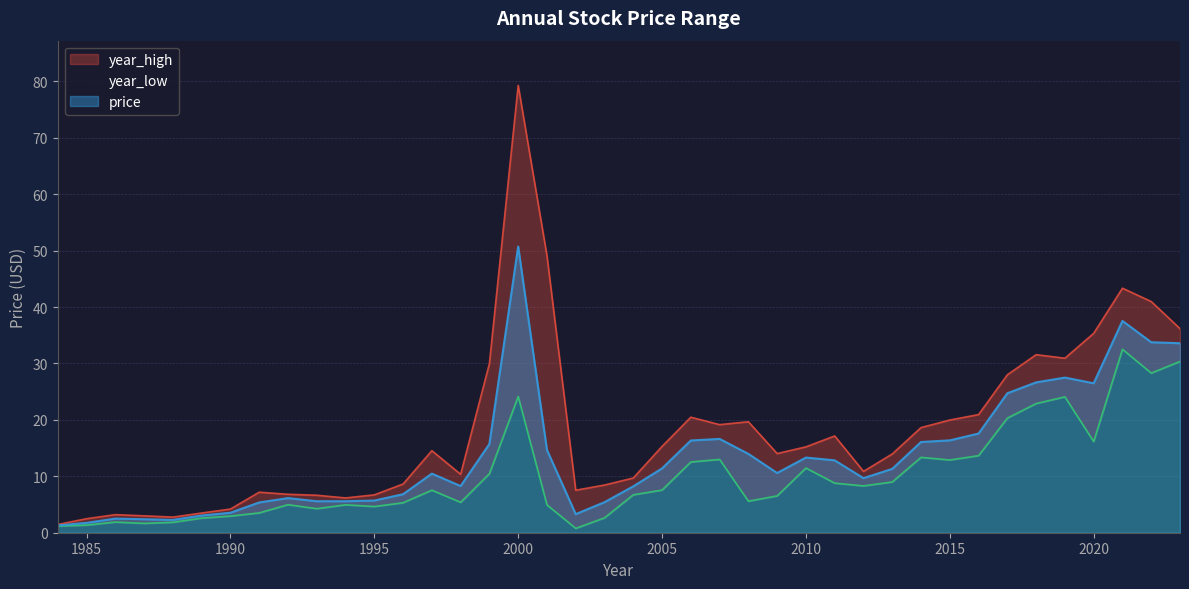

Which has a higher value, 2008 or 2021?

2021